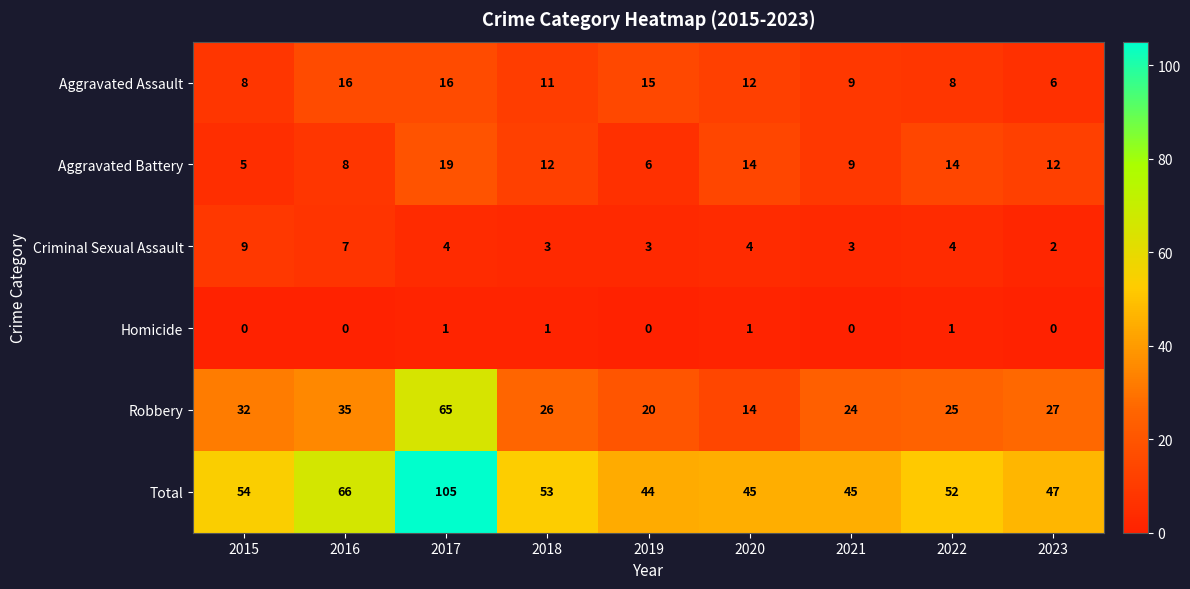

Rank the series at 2022 from highest to lowest value.

Total, Robbery, Aggravated Battery, Aggravated Assault, Criminal Sexual Assault, Homicide